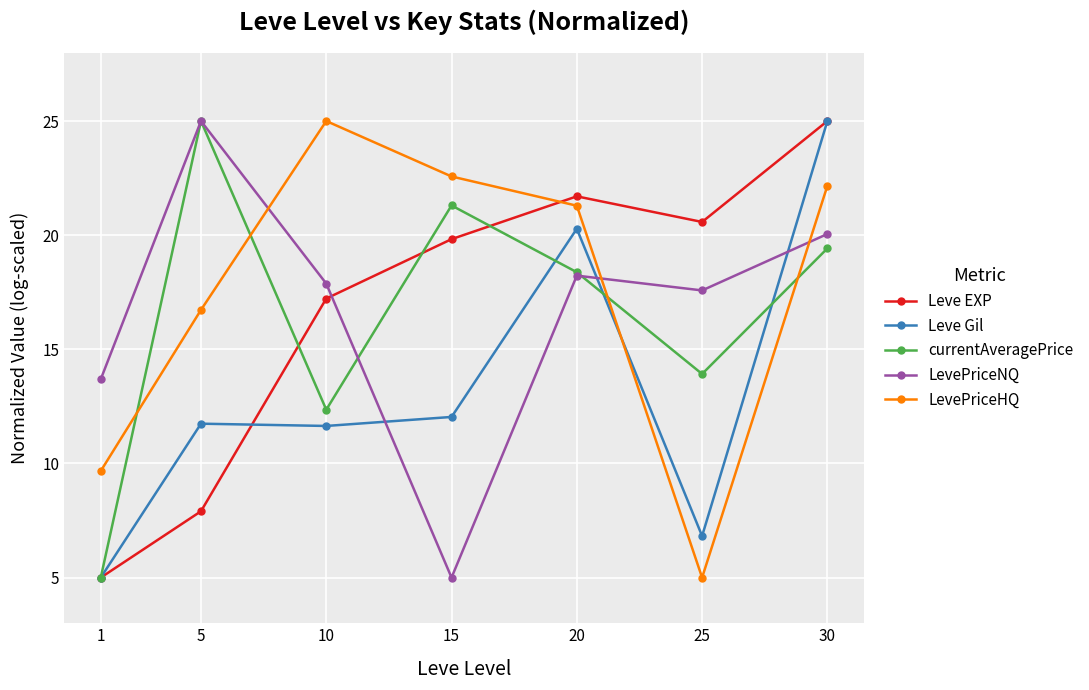

What is the difference between the second highest and minimum values in the Leve Gil series?

15.3